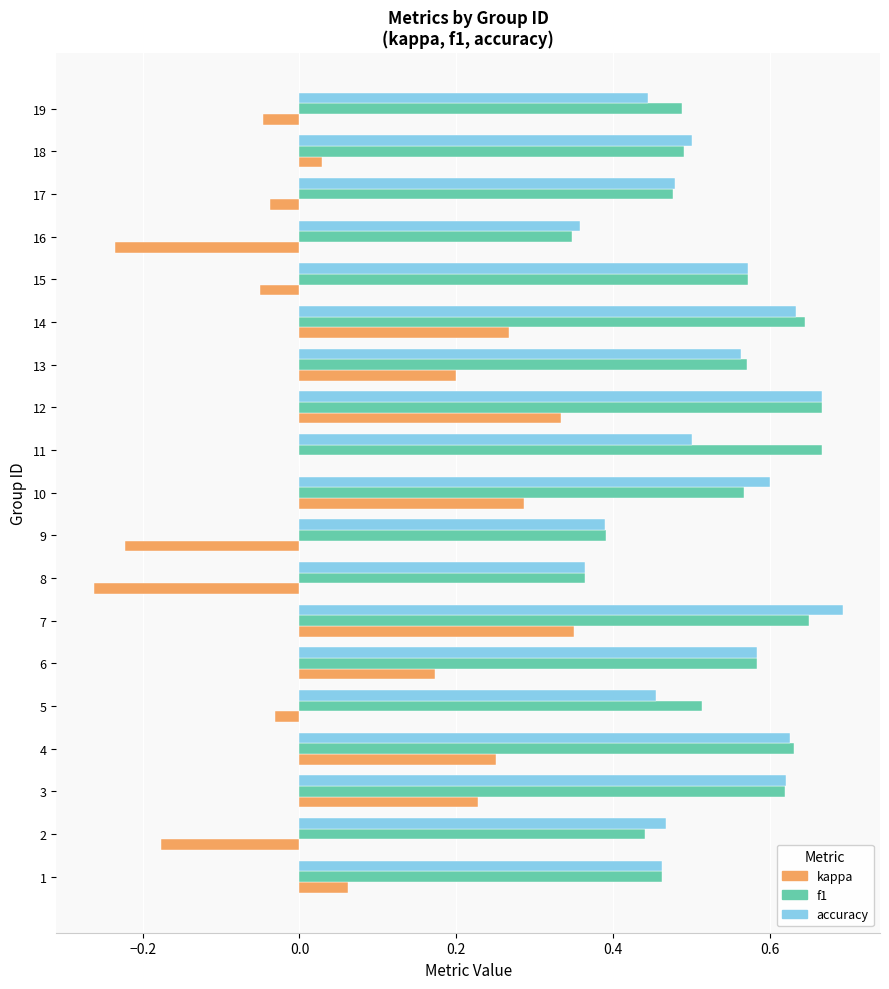

What are all the series names shown in the legend?

kappa, f1, accuracy